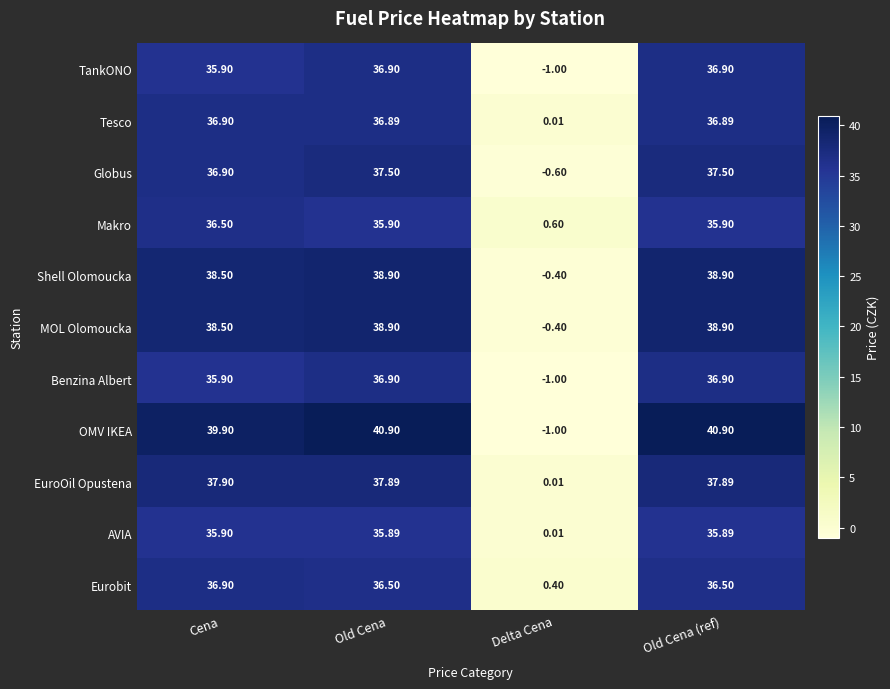

Is the value of MOL Olomoucka at Old Cena (ref) greater than the value of AVIA at Old Cena?

Yes